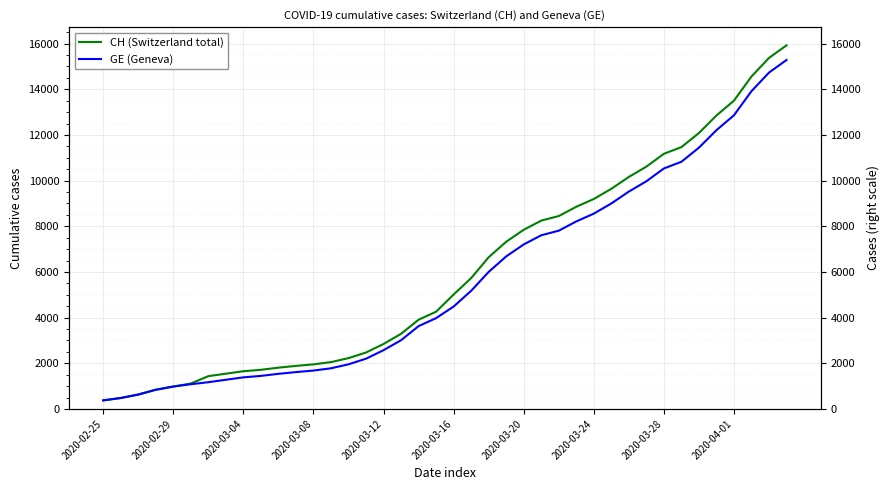

What is the maximum value shown in the chart?

15926